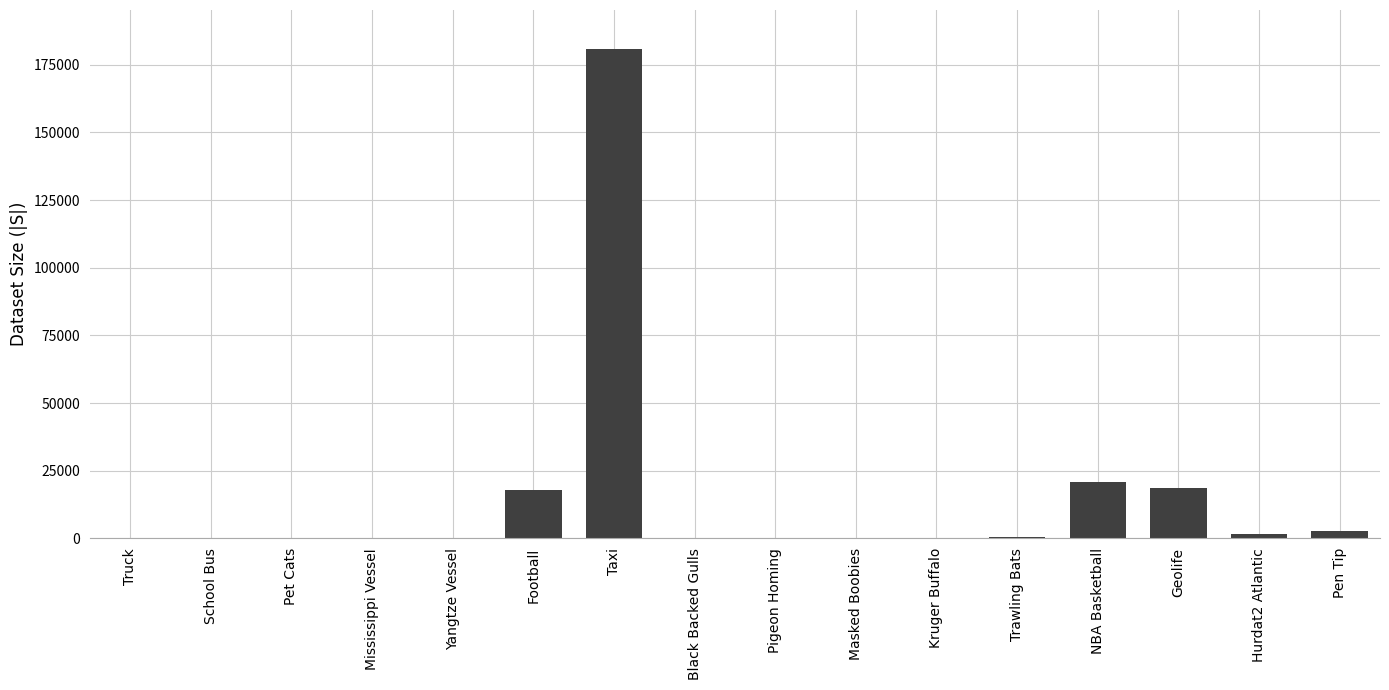

Count the number of categories in the chart.

16